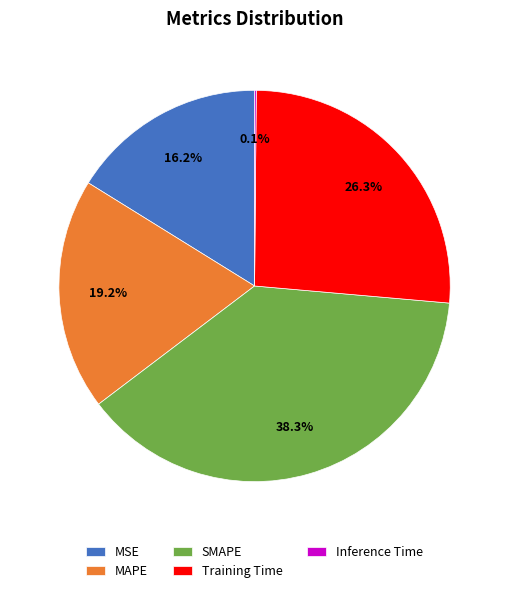

Between MAPE and MSE, which is larger?

MAPE